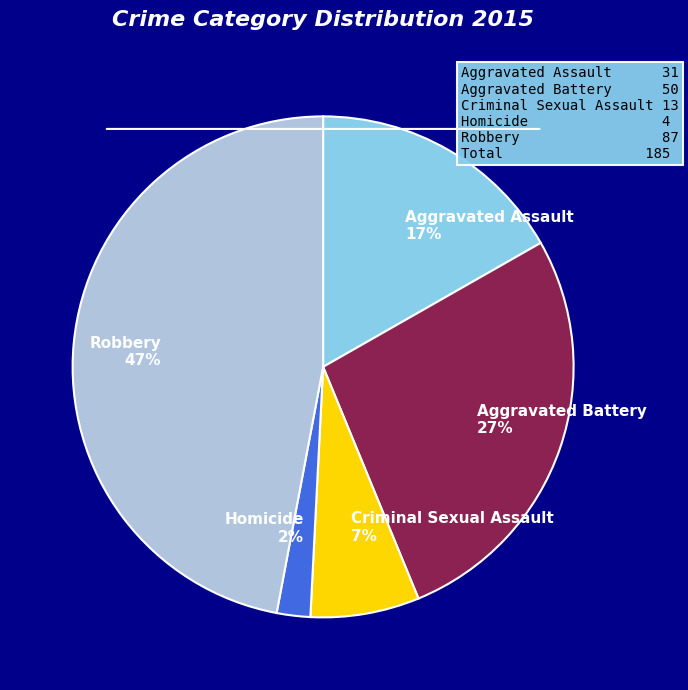

Is the sum of Robbery 47% and Aggravated Assault 17% greater than half?

Yes